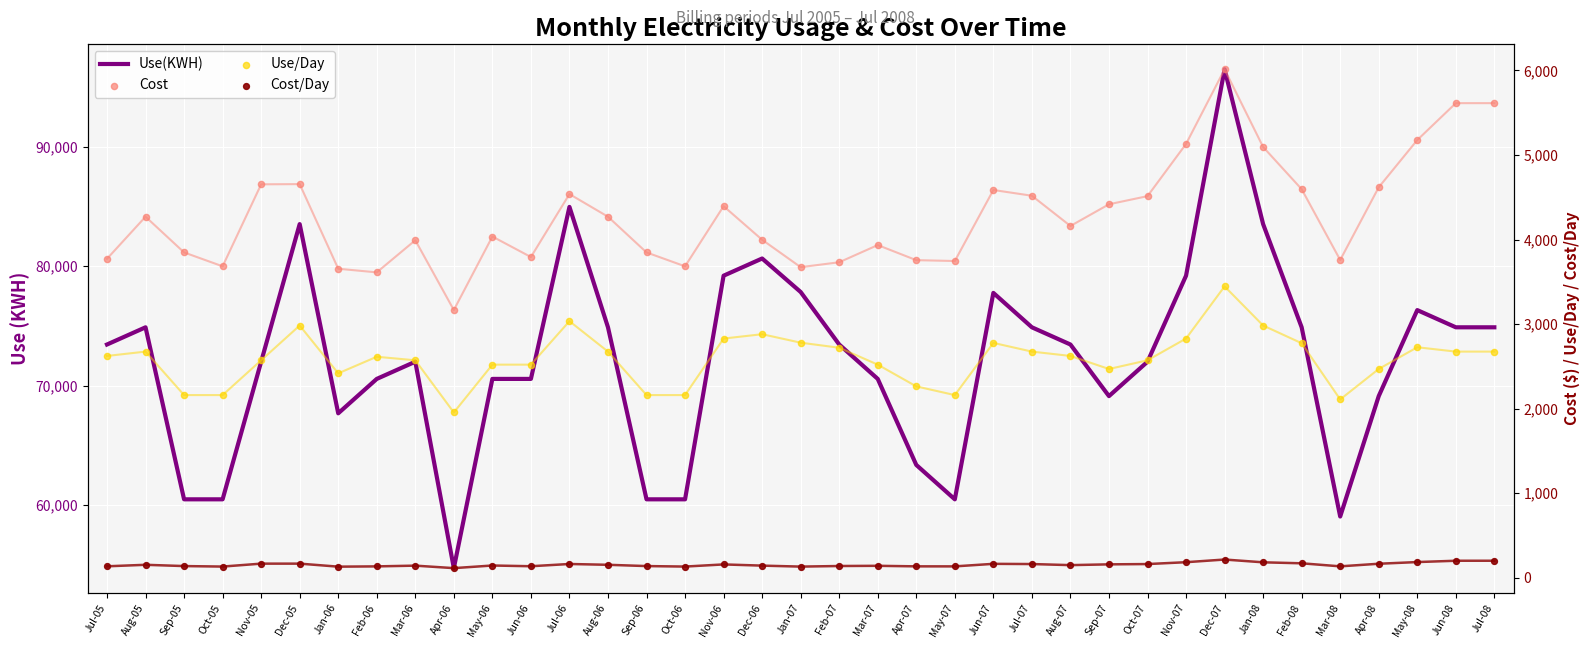

What are all the series names shown in the legend?

Use(KWH), Cost, Use/Day, Cost/Day